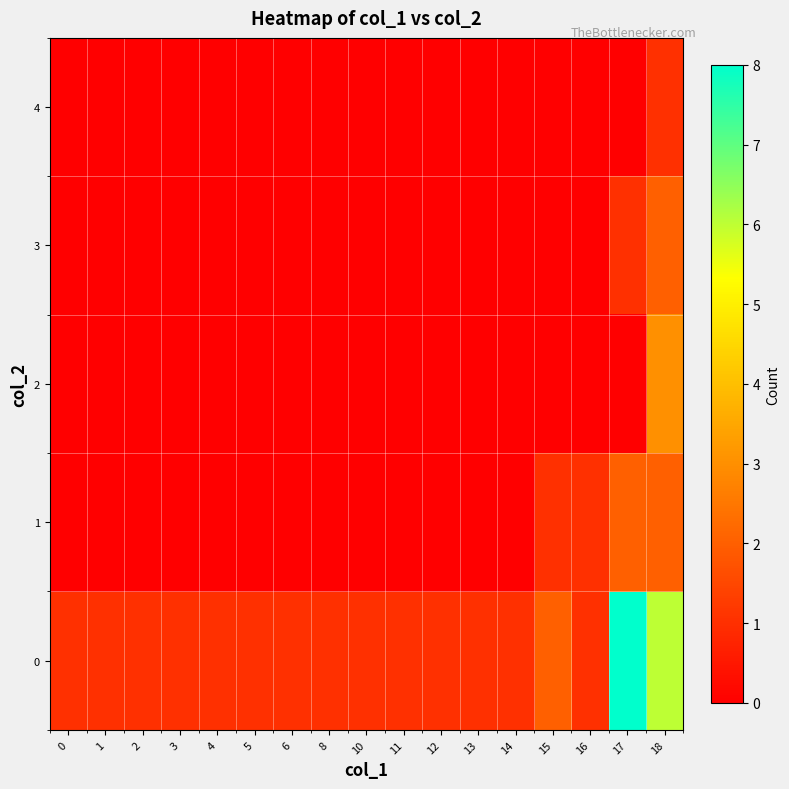

How many data points does each series have?

17